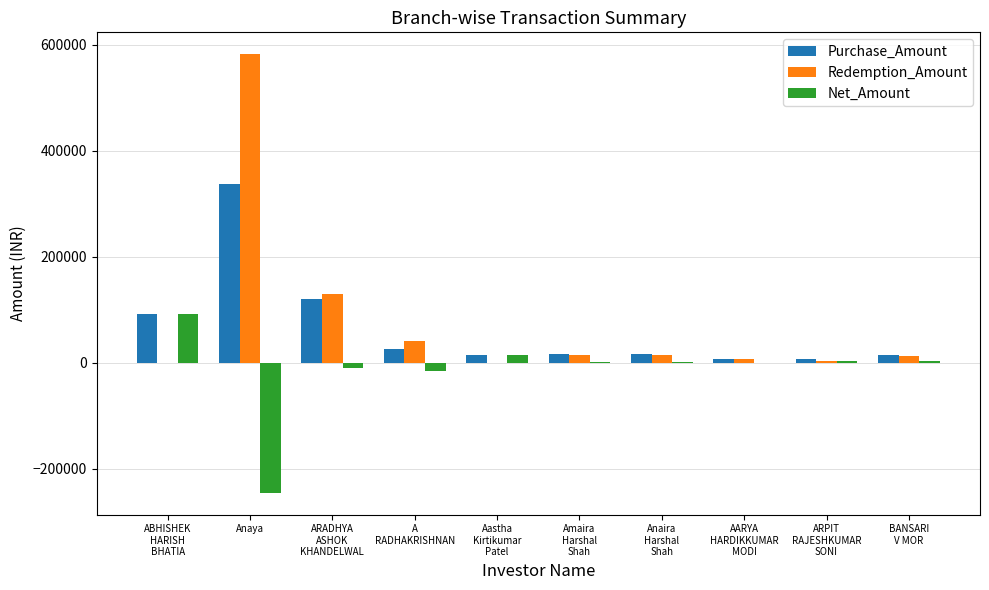

What is the sum of the Purchase_Amount values at AARYA
HARDIKKUMAR
MODI and Anaya?

343990.5